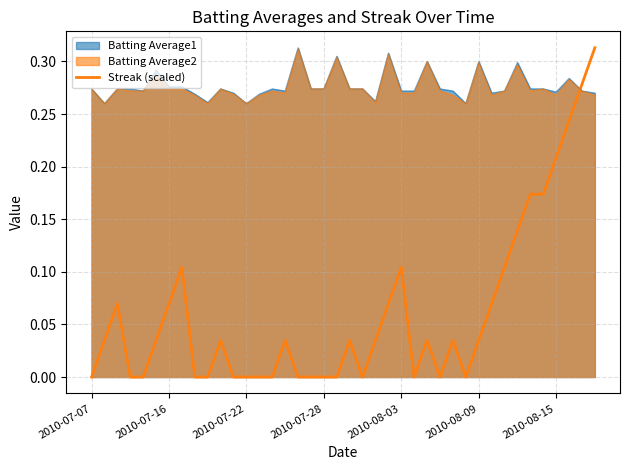

Does the chart display data point markers on the line(s)?

No